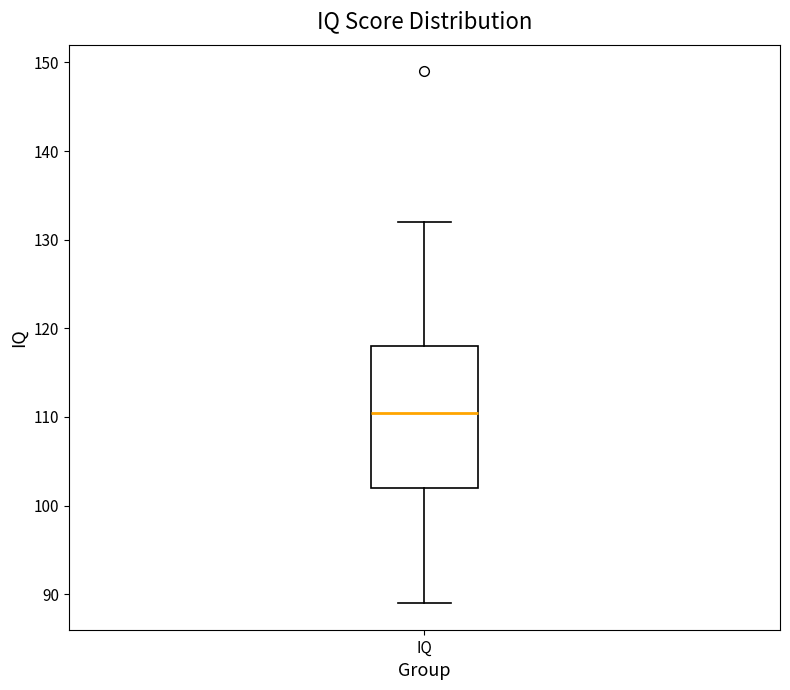

Where does the median line of the box for IQ sit on the y-axis? The values are not printed on the chart, so give them approximately, as read against the axis.

111